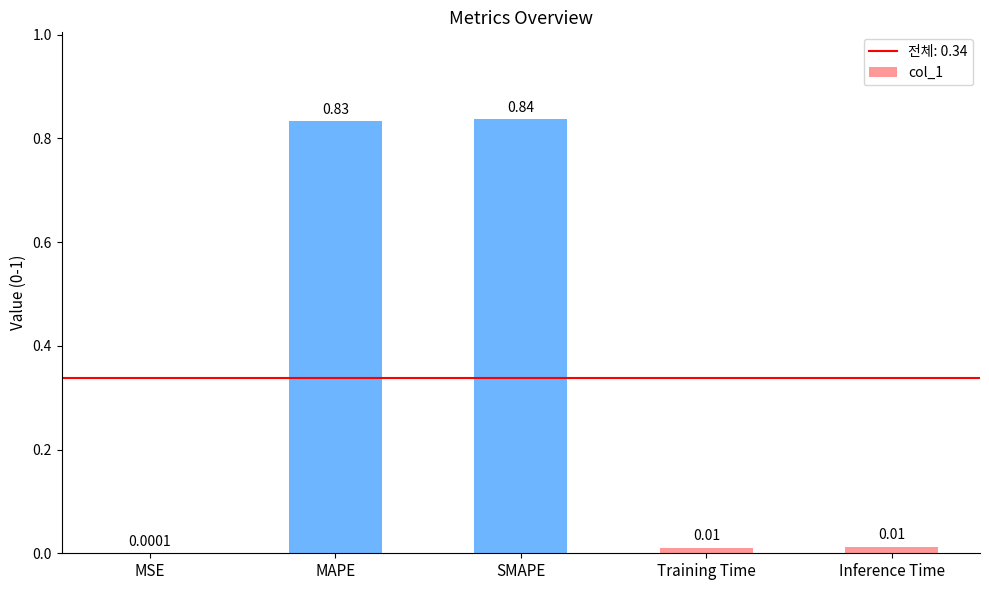

At which category does the chart reach its peak across all series?

SMAPE